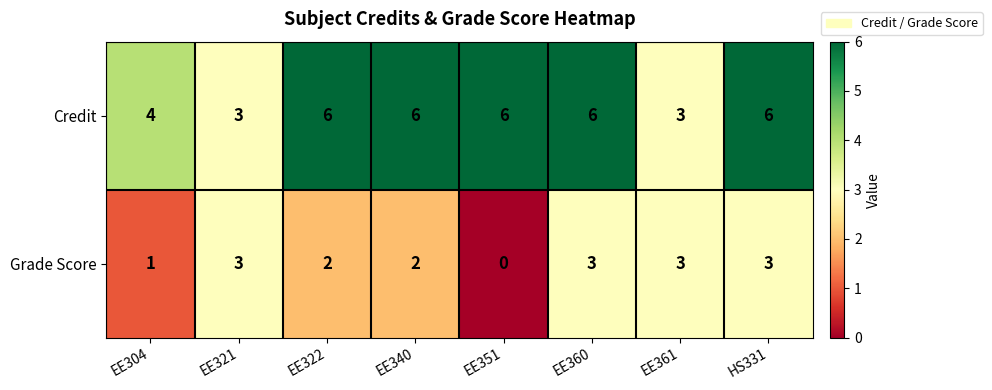

How many positive values does the Grade Score series have?

7